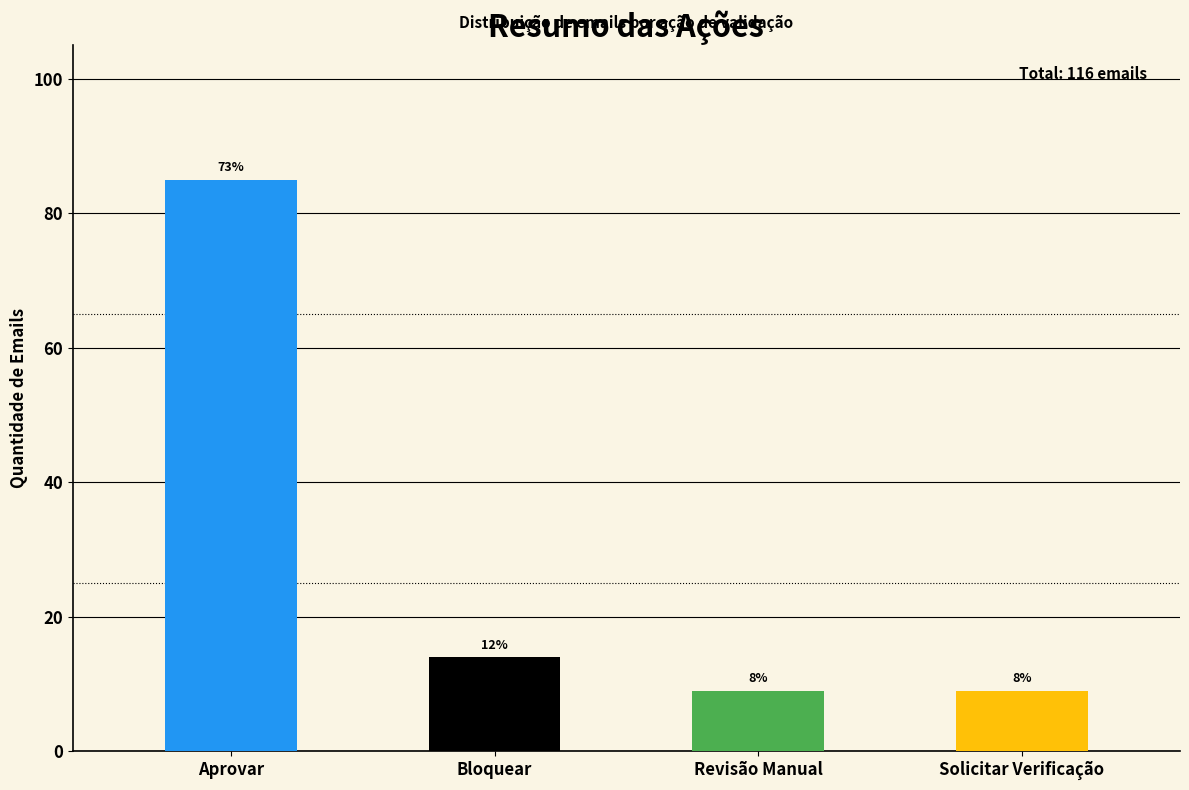

List the labels in order of value, largest first.

Aprovar, Bloquear, Revisão Manual, Solicitar Verificação